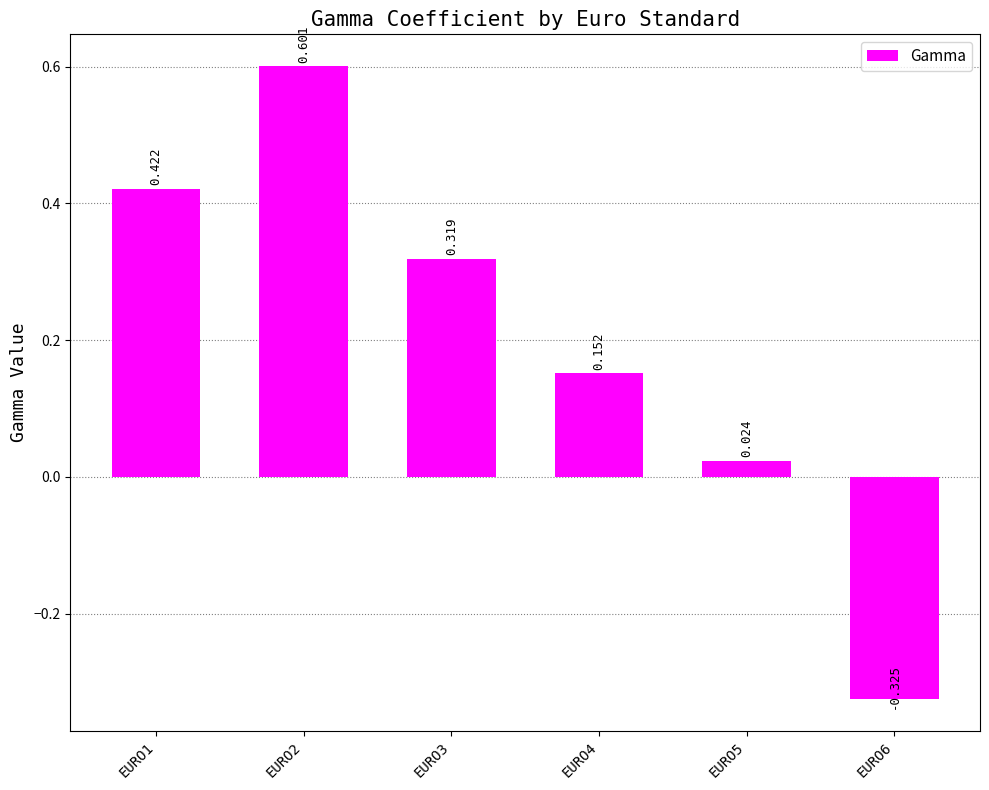

What is the greatest value displayed?

0.6